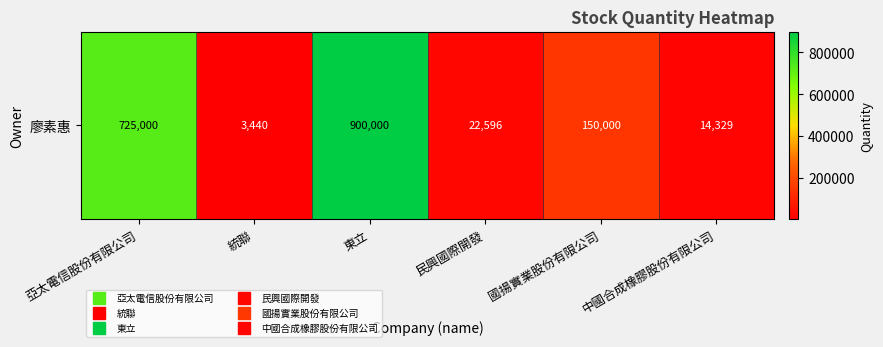

What is the greatest value displayed?

900000